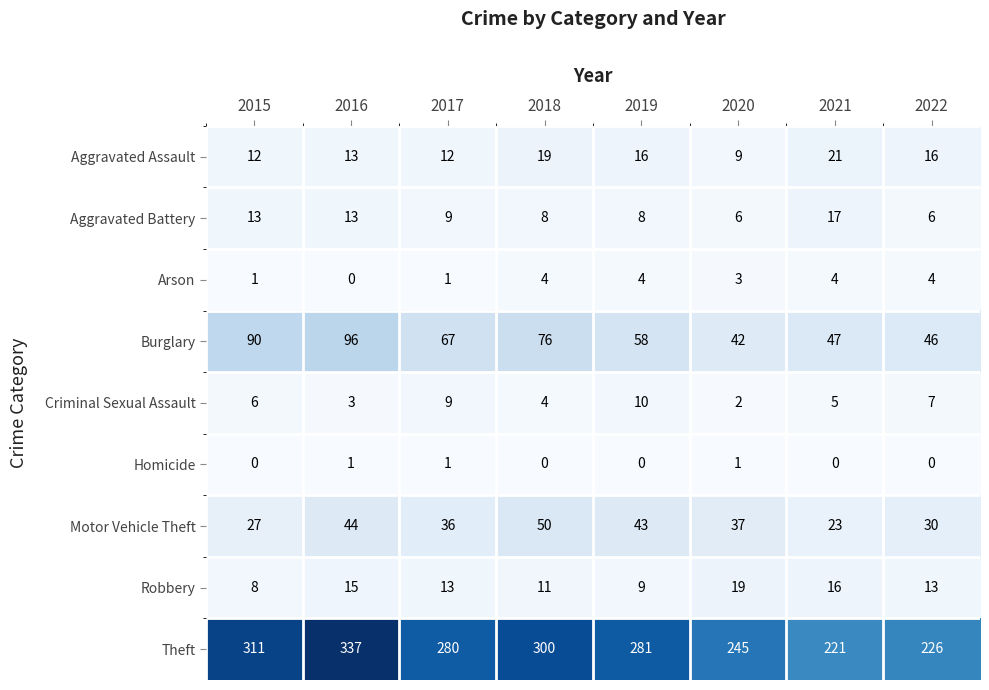

At how many categories does at least one series exceed 328?

1